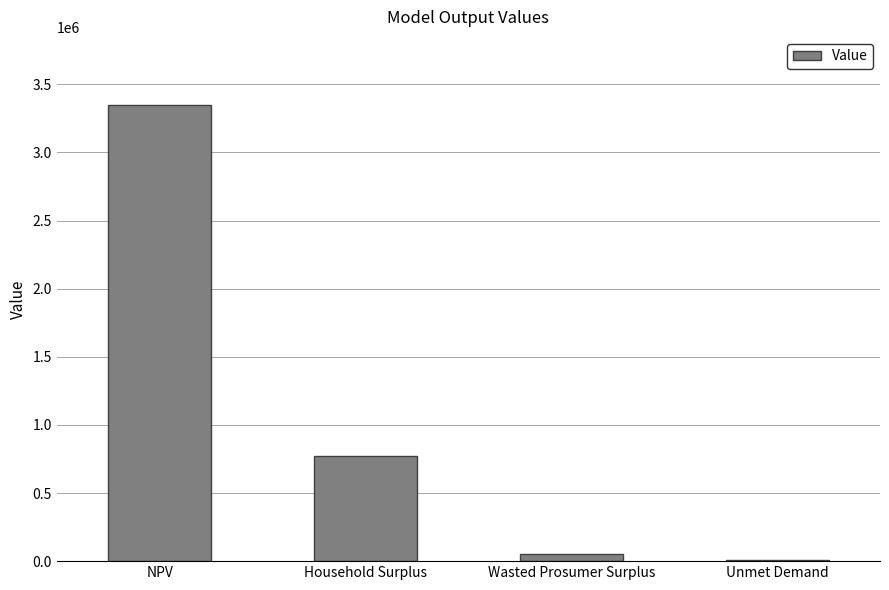

Between Unmet Demand and NPV, which is larger?

NPV